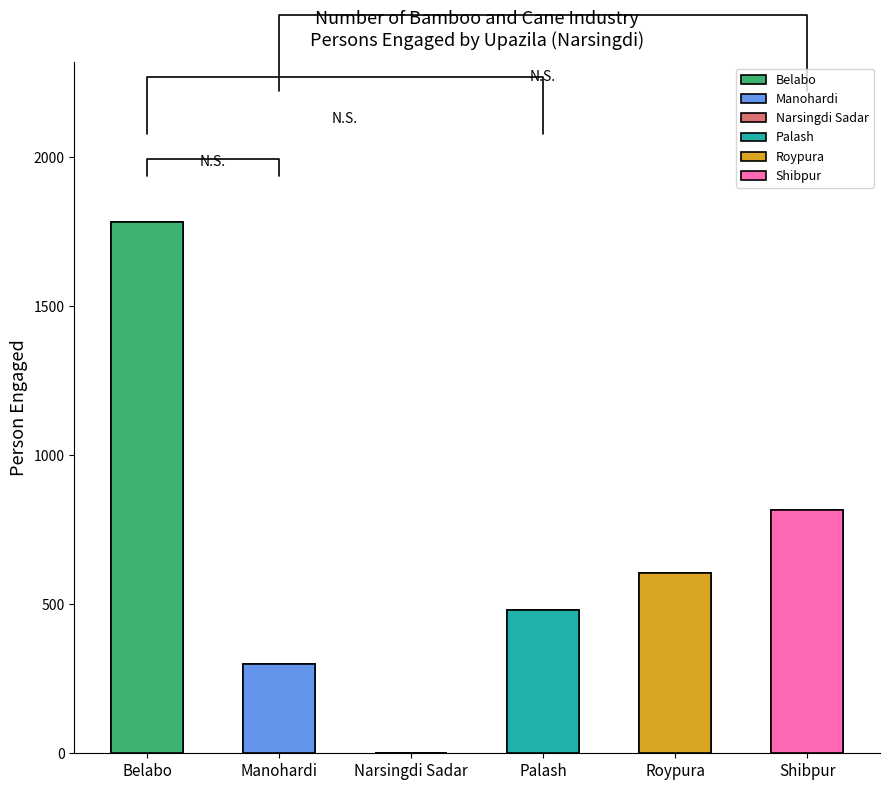

At which category is the sum across all series the highest?

Belabo